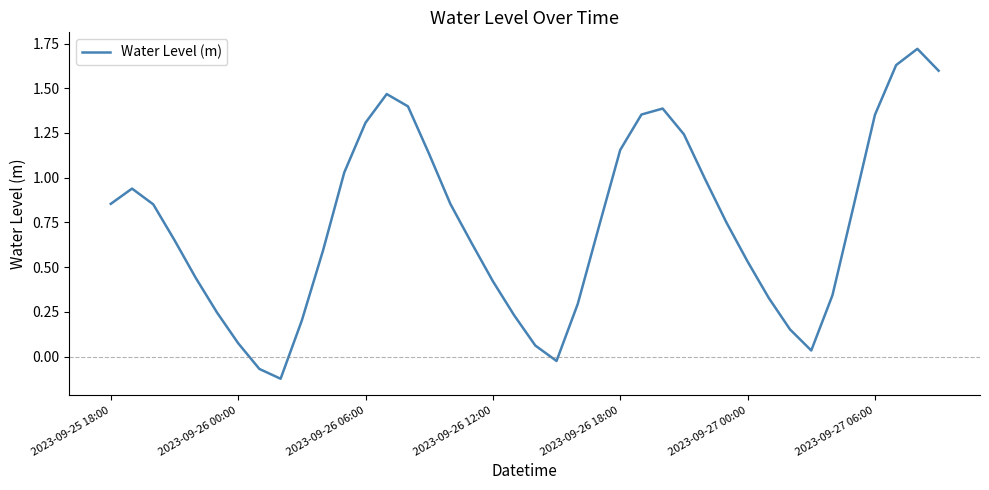

What is the difference between the maximum and minimum values?

1.8